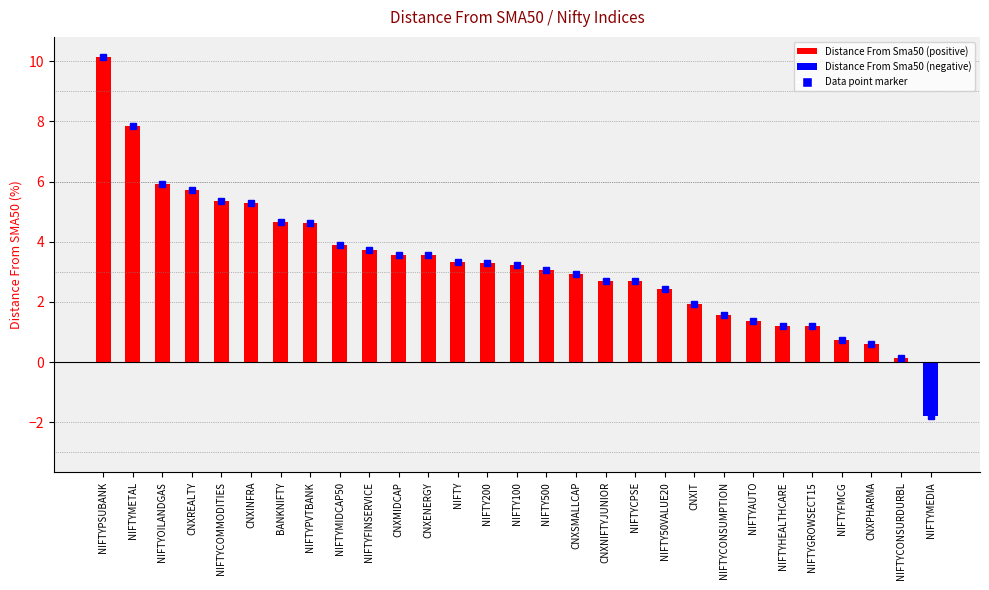

What position from the right is CNXPHARMA?

3